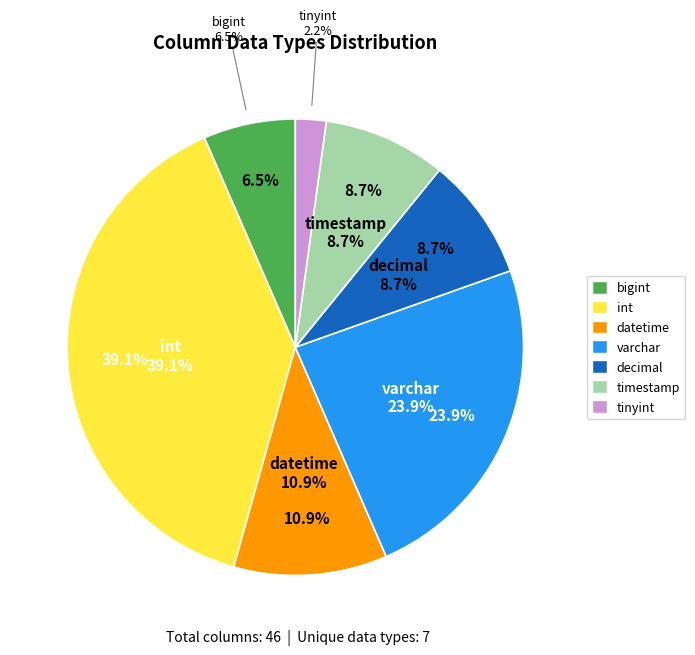

The decimal slice represents 2% of the pie. True or false?

False